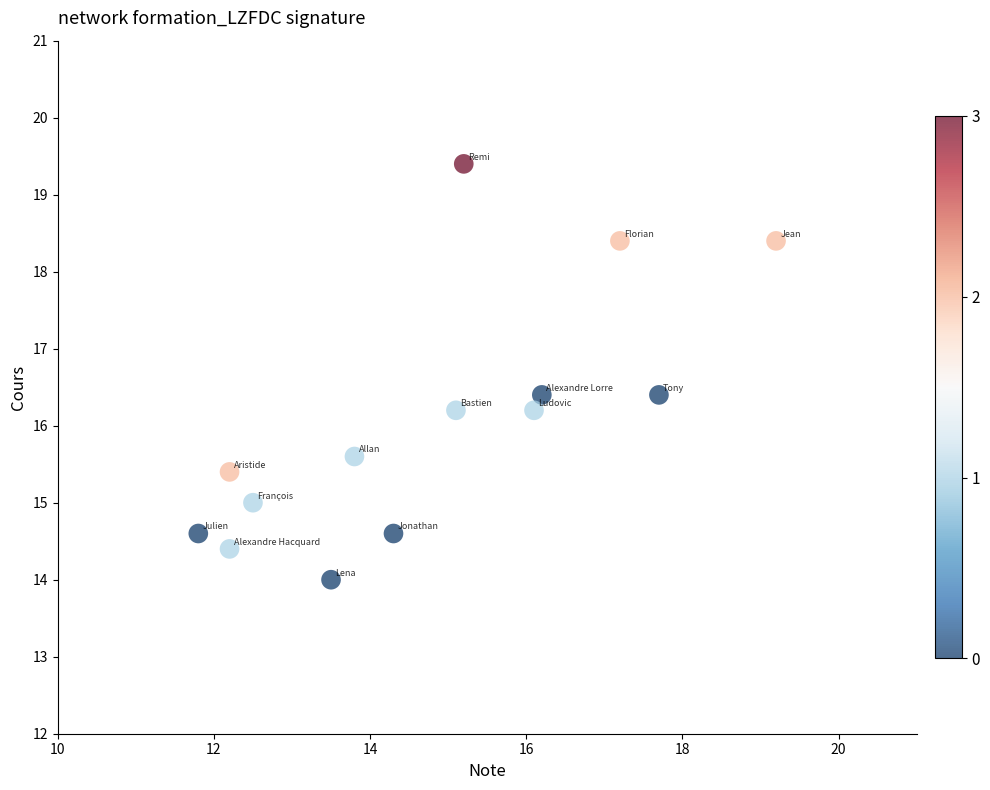

What is the range of X values (max minus min)?

7.4